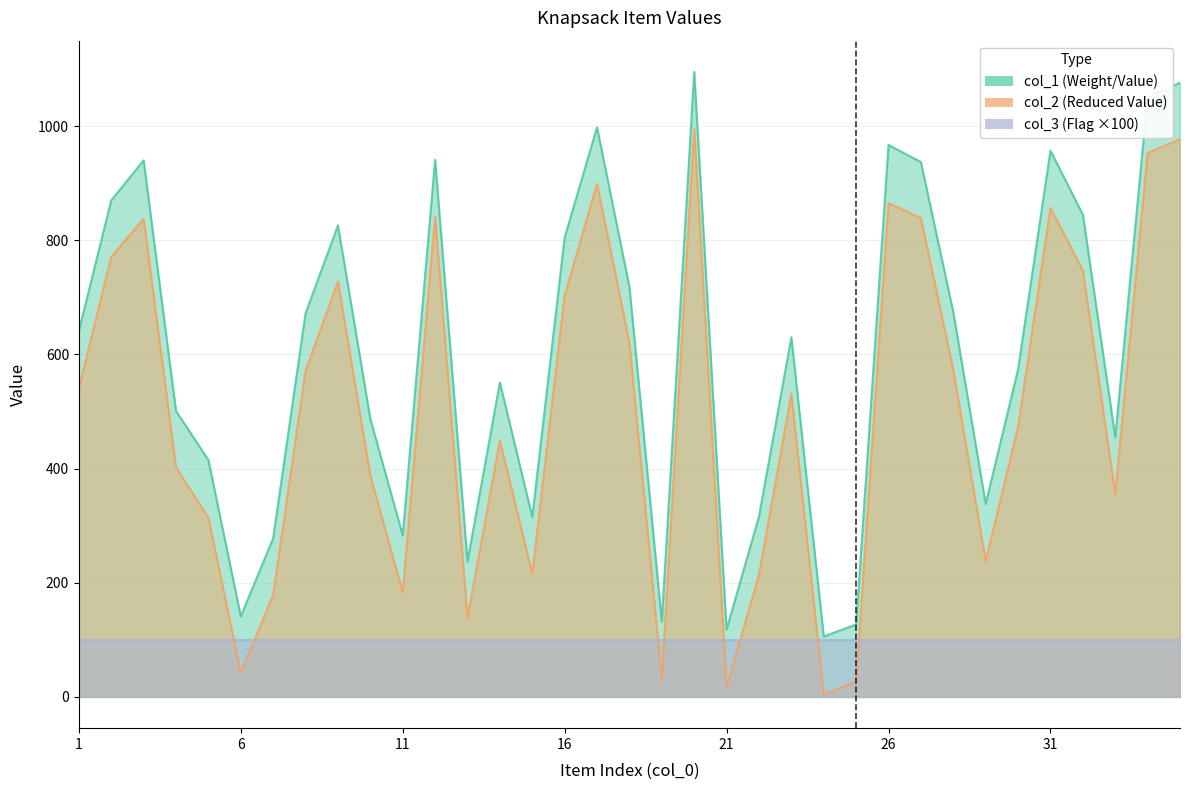

The col_1 series shows 213 at 30. True or false?

False